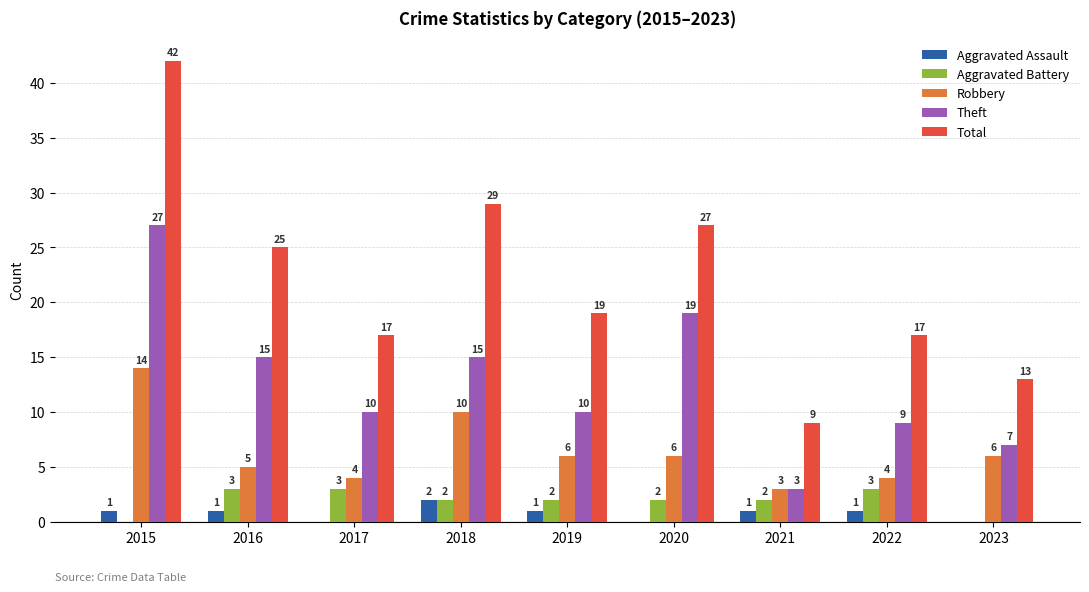

Reading right to left, what are all the values shown in this chart?

Aggravated Assault: 2023=0	2022=1	2021=1	2020=0	2019=1	2018=2	2017=0	2016=1	2015=1
Aggravated Battery: 2023=0	2022=3	2021=2	2020=2	2019=2	2018=2	2017=3	2016=3	2015=0
Robbery: 2023=6	2022=4	2021=3	2020=6	2019=6	2018=10	2017=4	2016=5	2015=14
Theft: 2023=7	2022=9	2021=3	2020=19	2019=10	2018=15	2017=10	2016=15	2015=27
Total: 2023=13	2022=17	2021=9	2020=27	2019=19	2018=29	2017=17	2016=25	2015=42